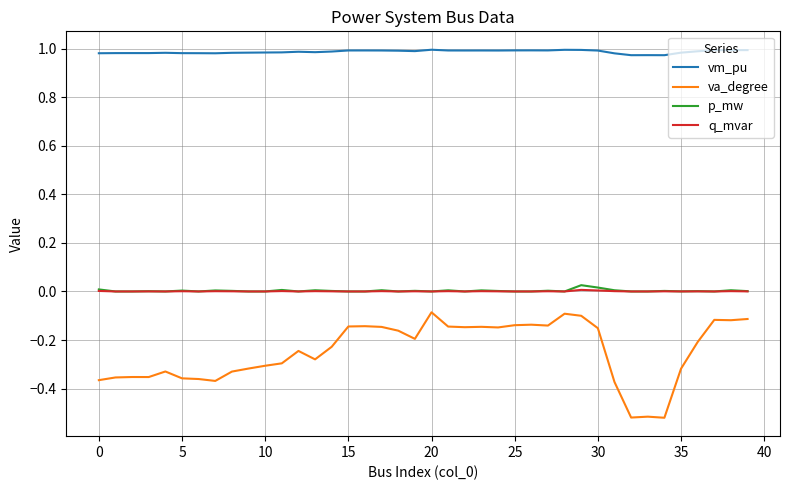

How many categories are shown in the chart?

40